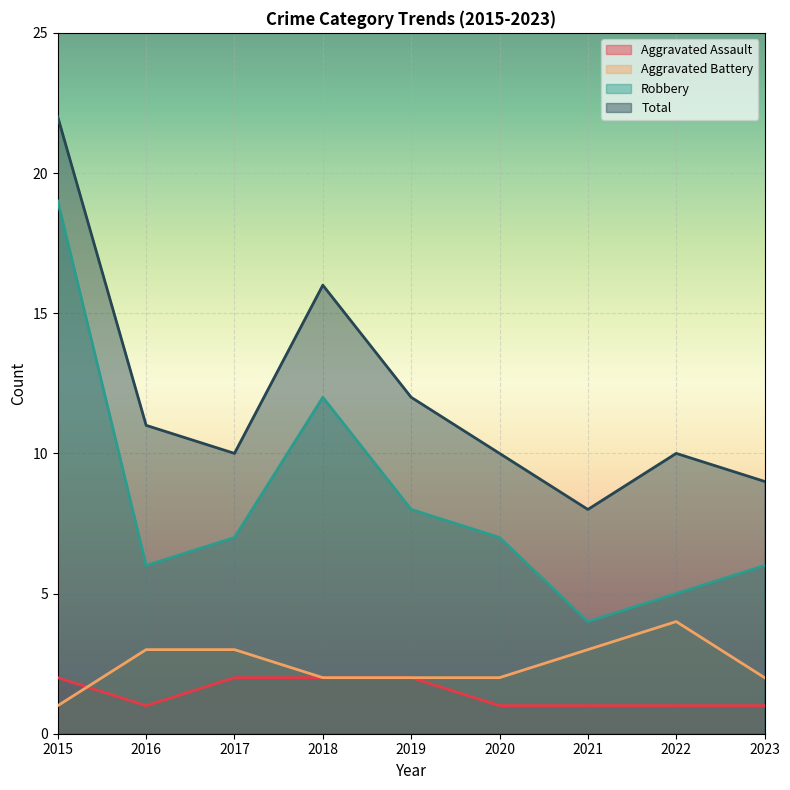

True or false: Aggravated Battery has a value of 2 at 2017.

False